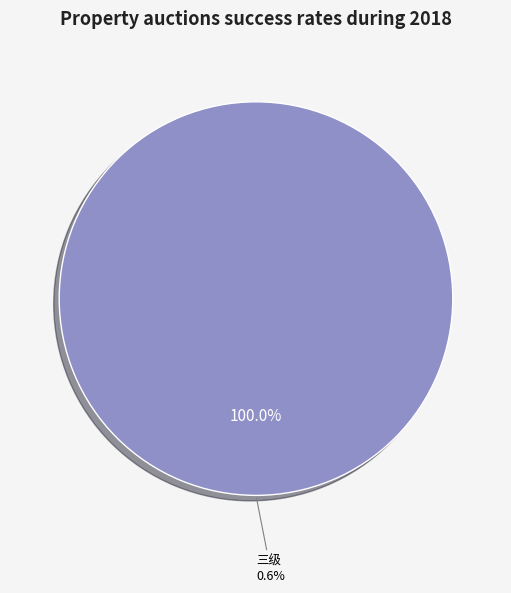

What percentage is the 三级 slice, to the nearest percent?

100%